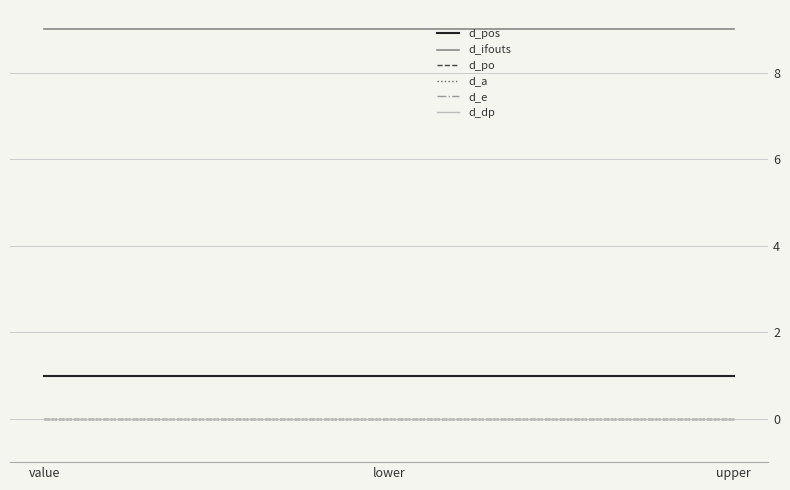

Does the chart have visible grid lines?

Yes